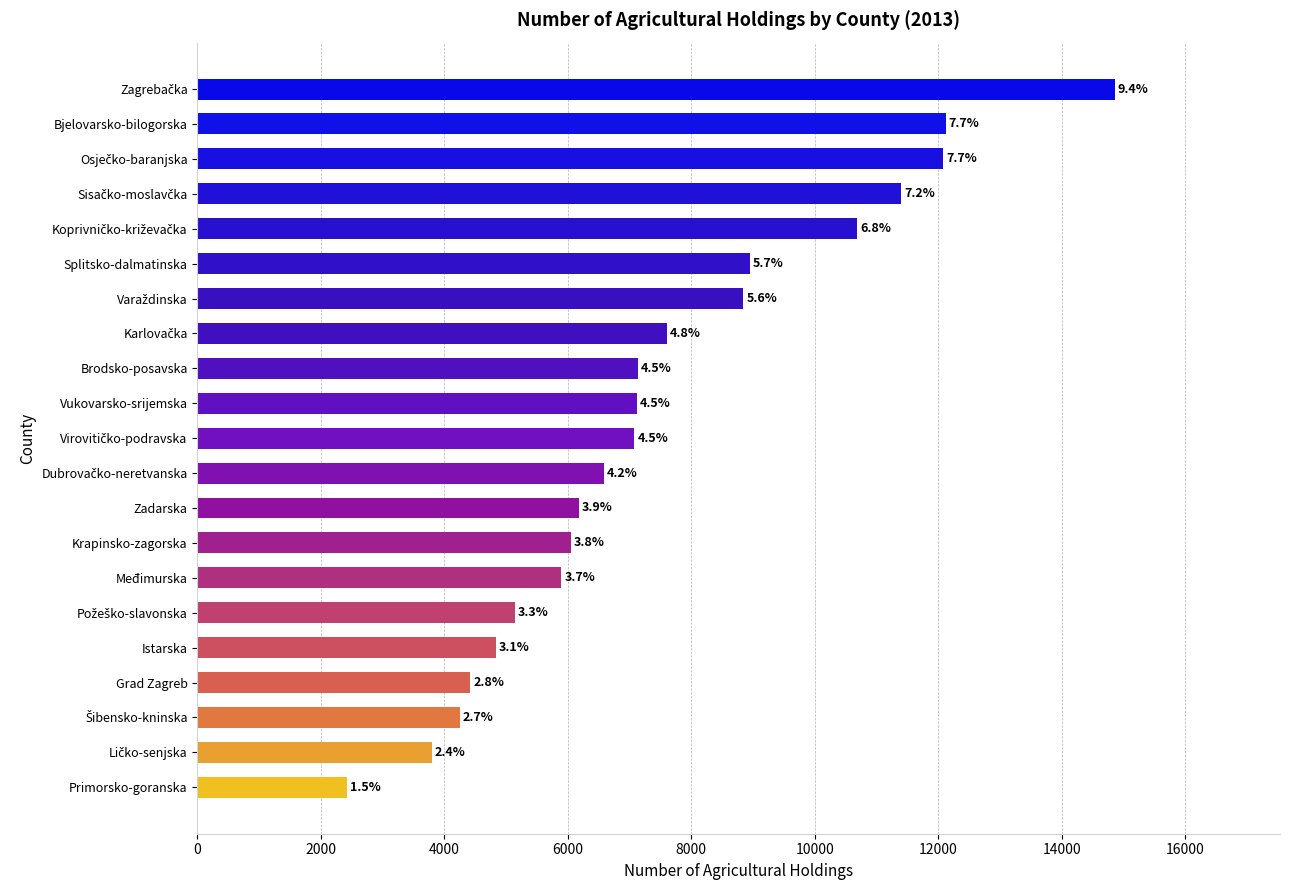

Does the chart contain any negative values?

No